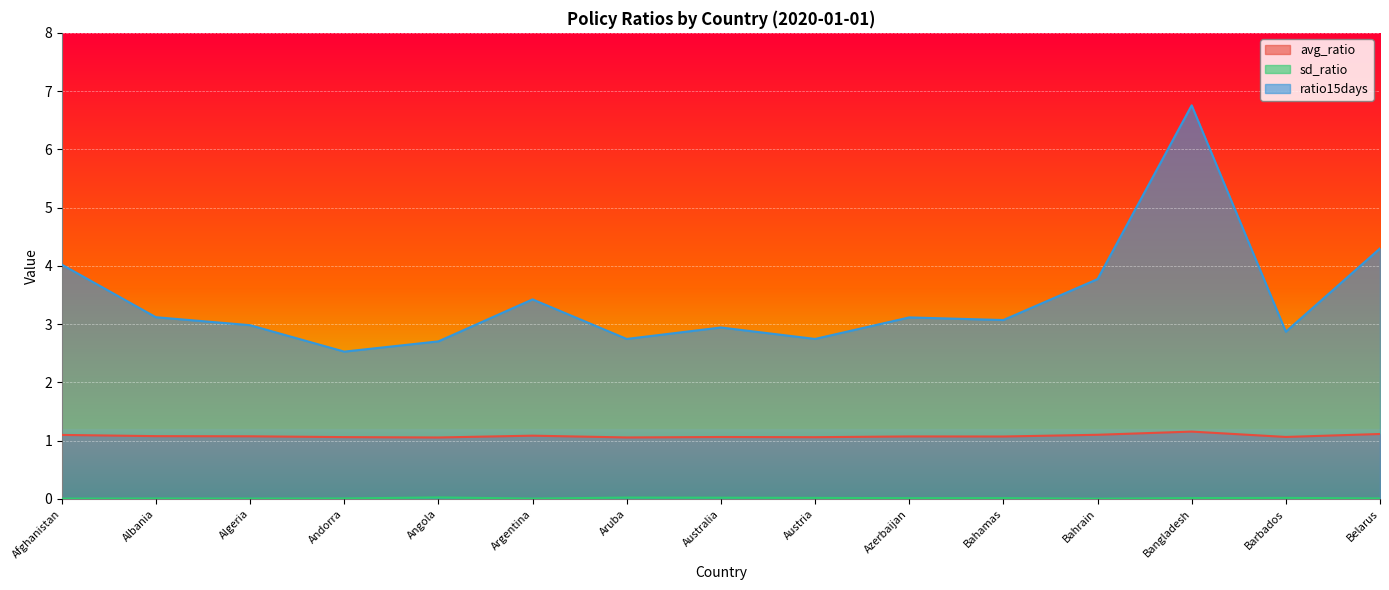

What is the maximum value for ratio15days?

6.8